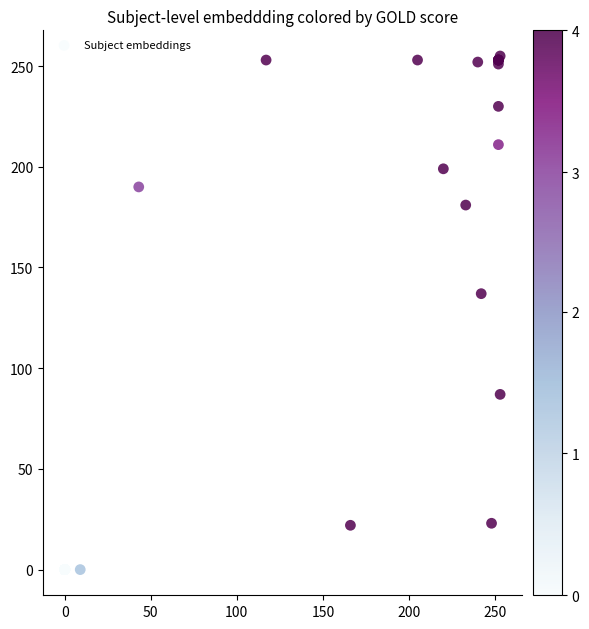

What Y value in the scatter plot is closest to 127?

137